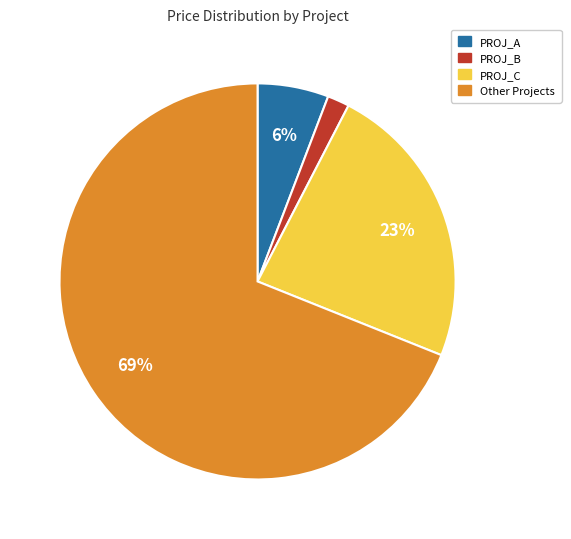

Is there any slice that represents more than half of the pie?

Yes